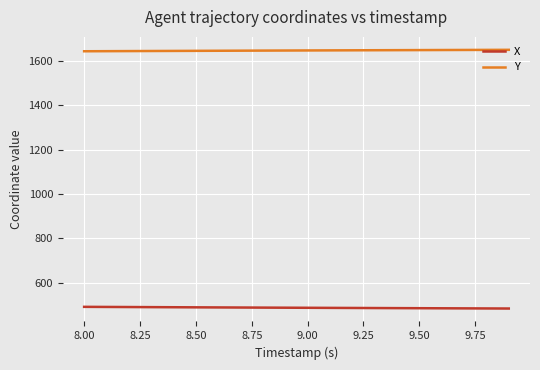

What is the minimum value shown in the chart?

483.6